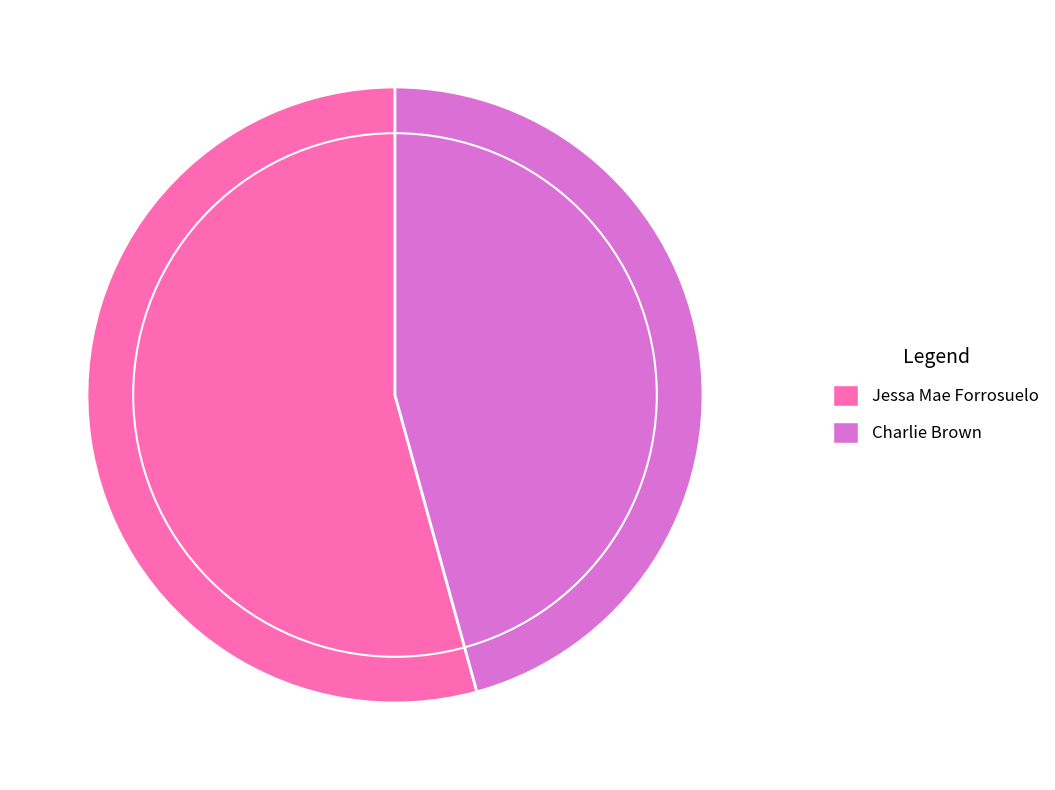

Is the sum of Charlie Brown and Jessa Mae Forrosuelo greater than half?

Yes